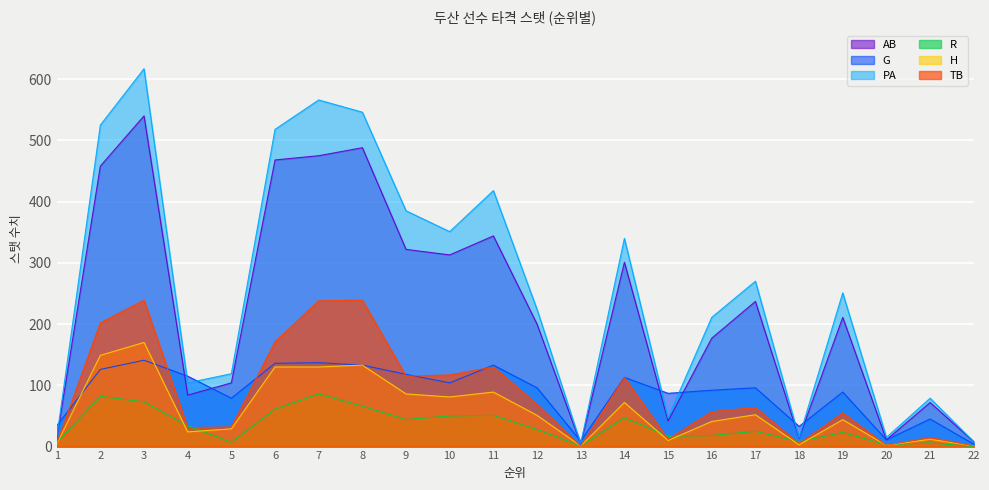

The TB series shows 56 at 5. True or false?

False